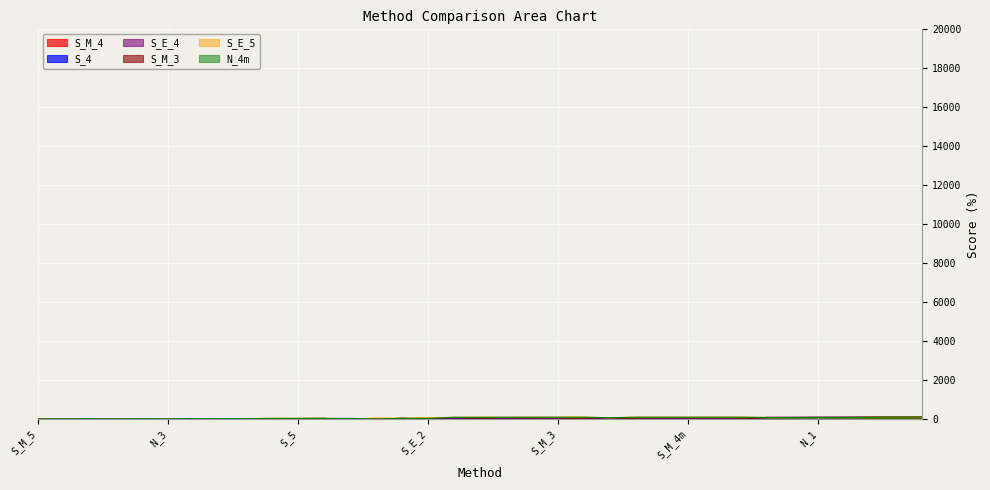

Which series changed the most between S_M_1 and S_E_0?

S_E_5